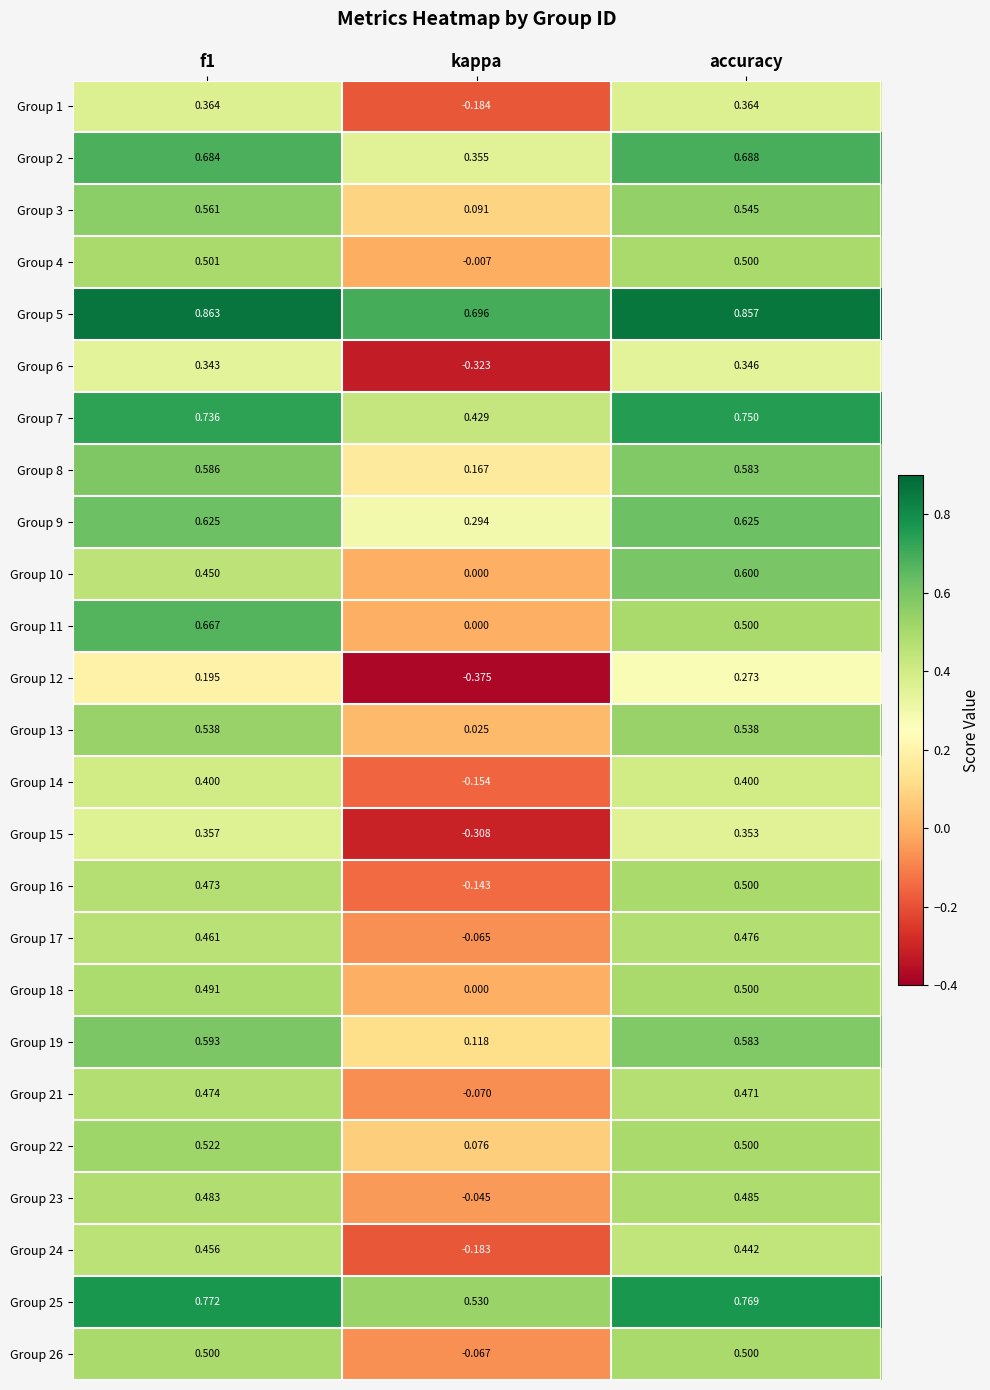

Is the value of Group 21 at kappa greater than the value of Group 26 at kappa?

No